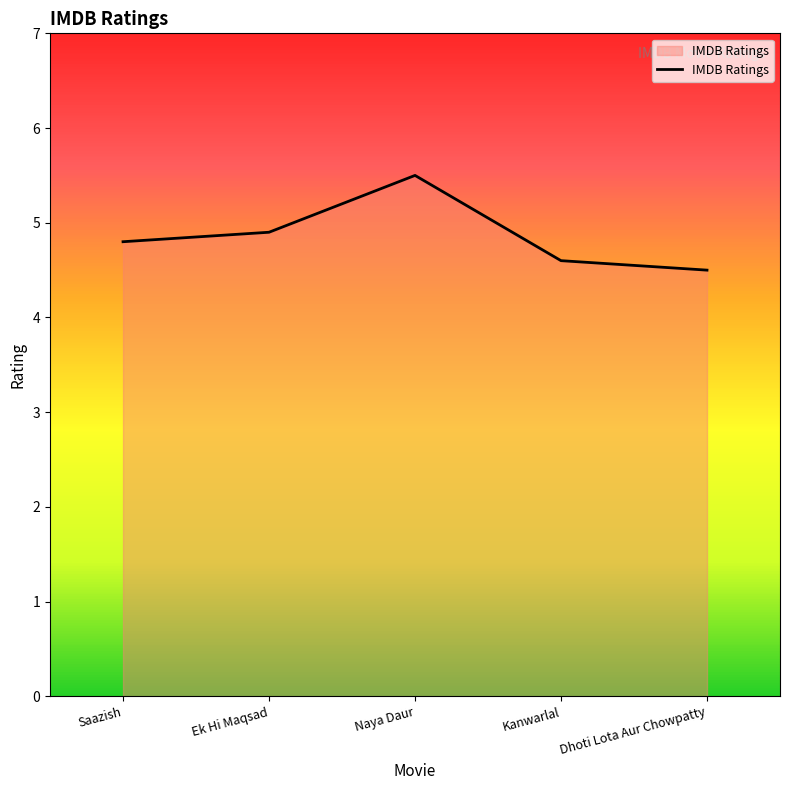

The value at Saazish is 4.8. True or false?

True